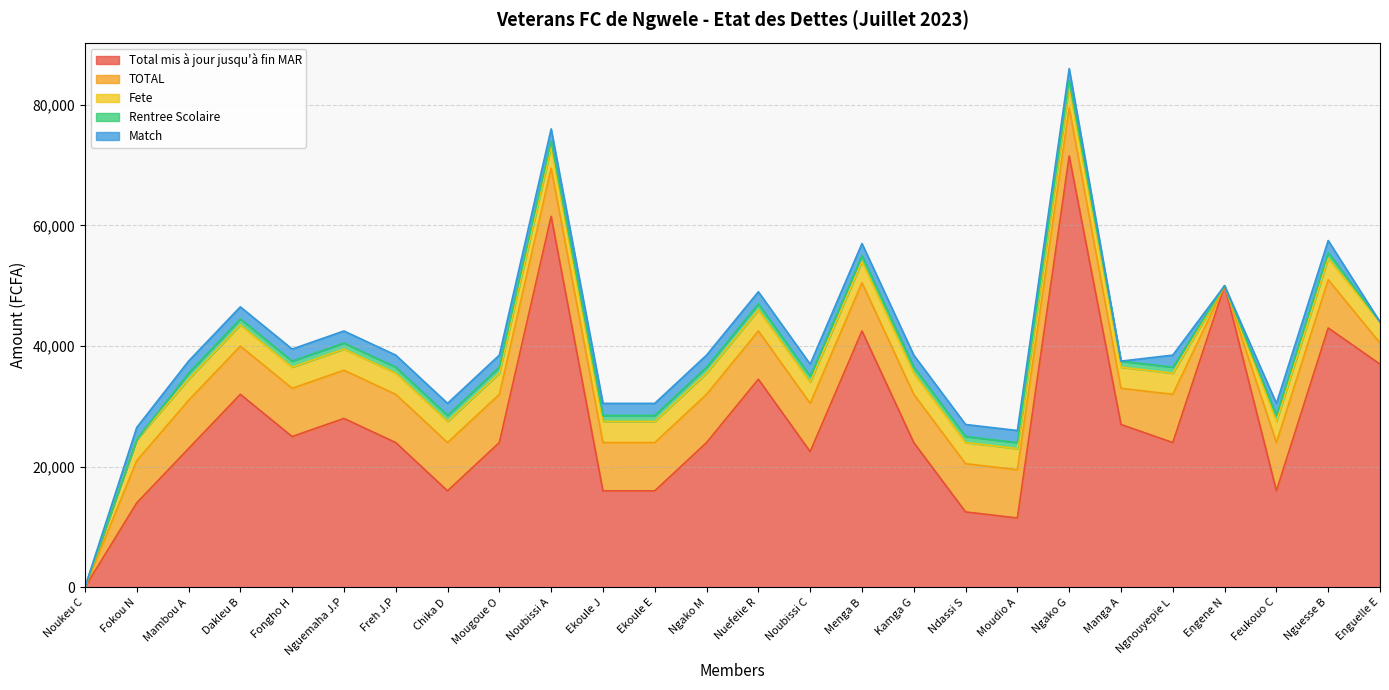

How many data points in TOTAL are less than 8000?

5